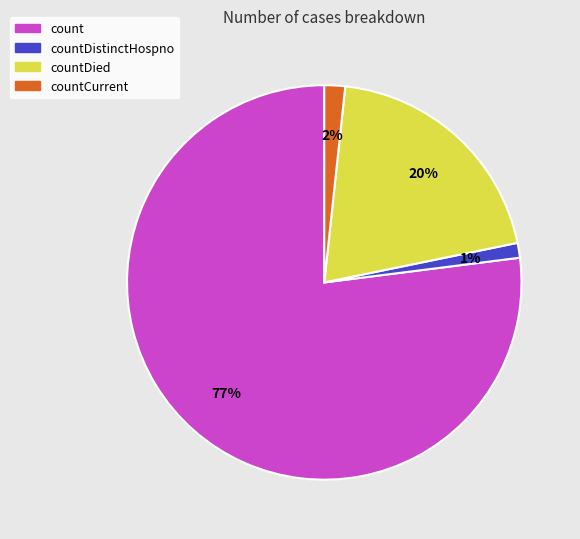

Is the sum of countDied and count greater than half?

Yes